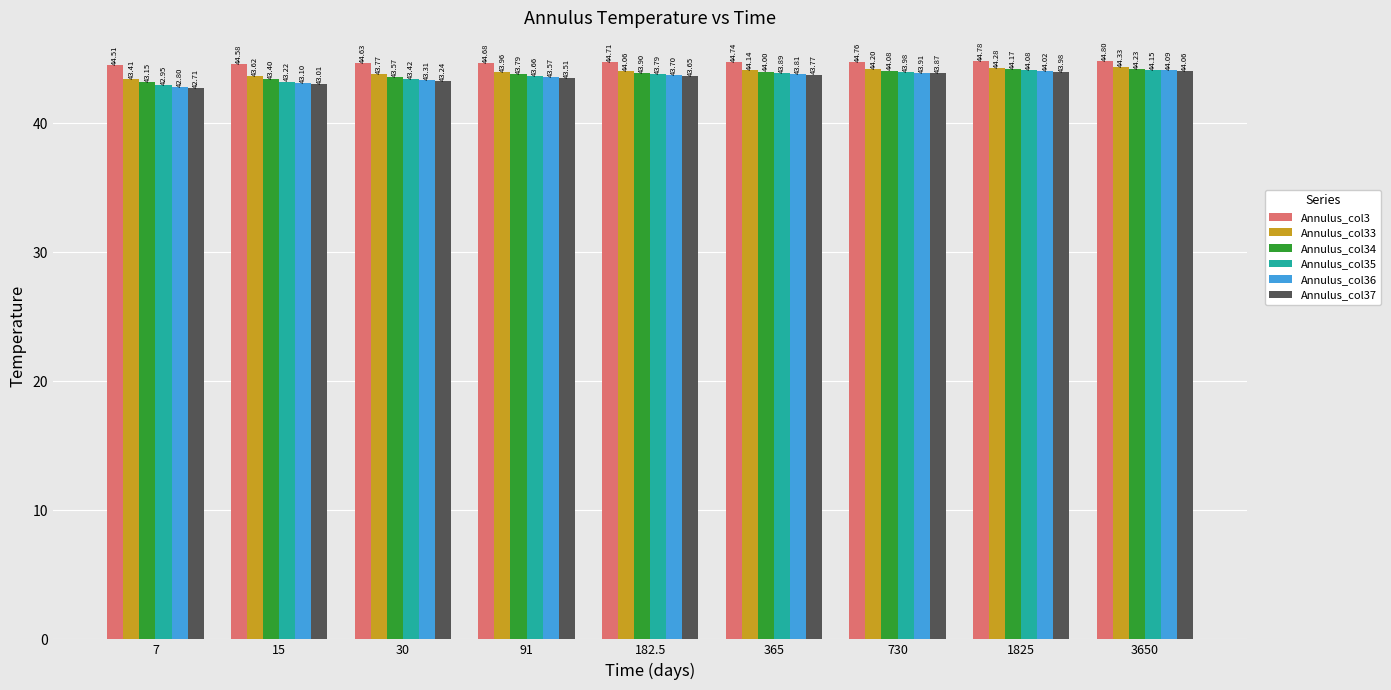

Which category has the highest value in the Annulus_col3 series?

3650